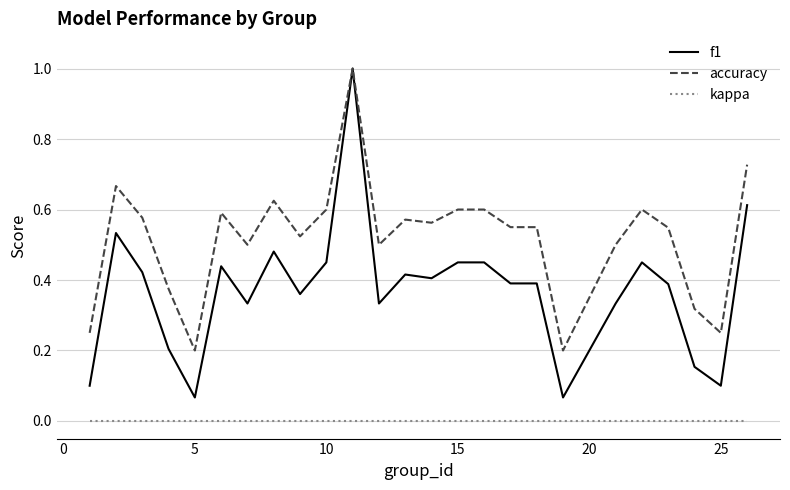

What is the difference between the maximum and second lowest values in the accuracy series?

0.8